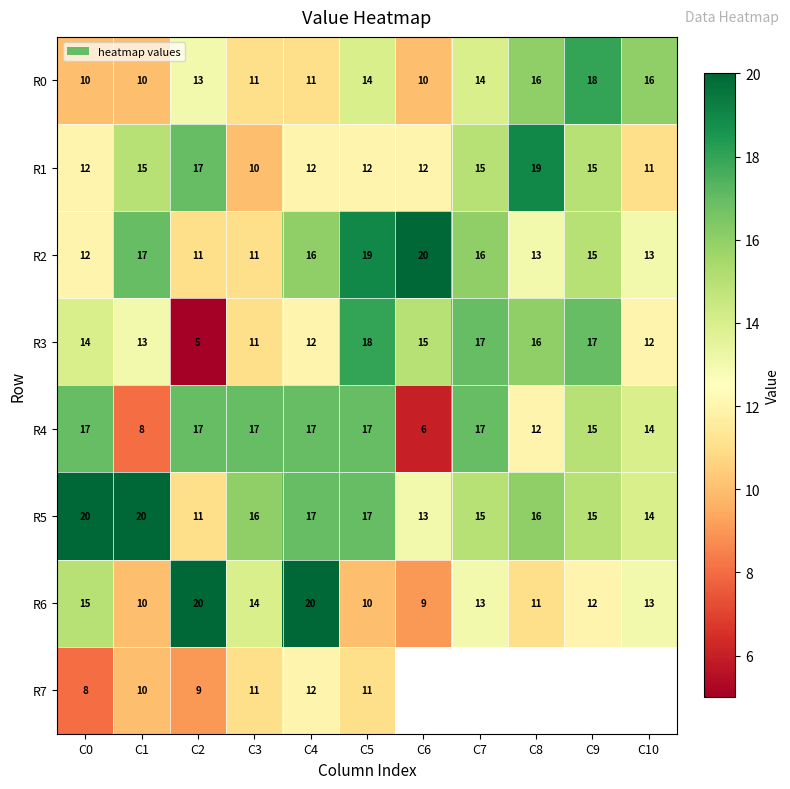

What is the highest value of the R5 series?

20